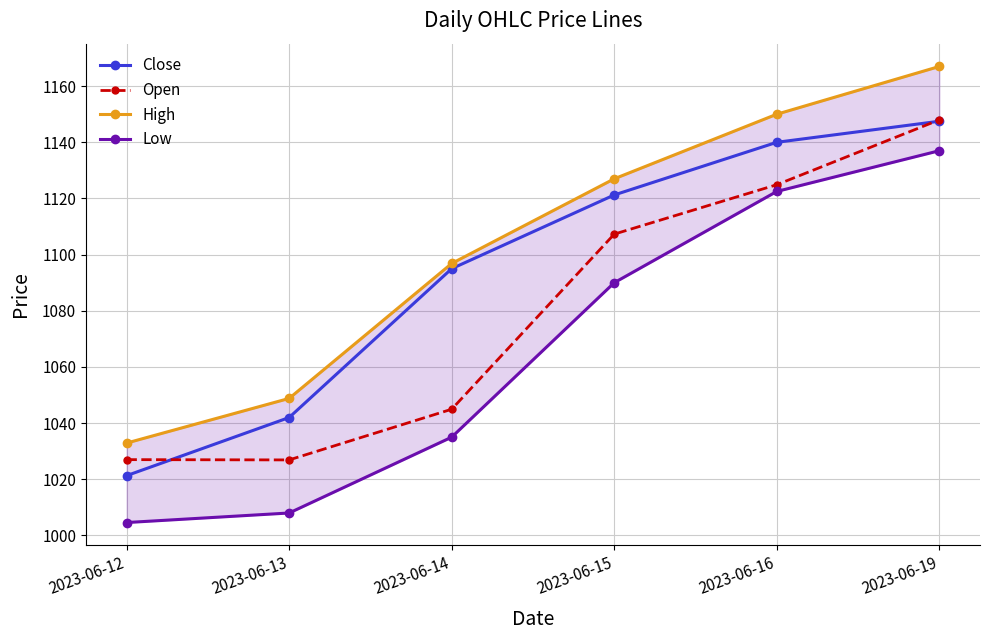

How many times do Open and Close cross each other?

2